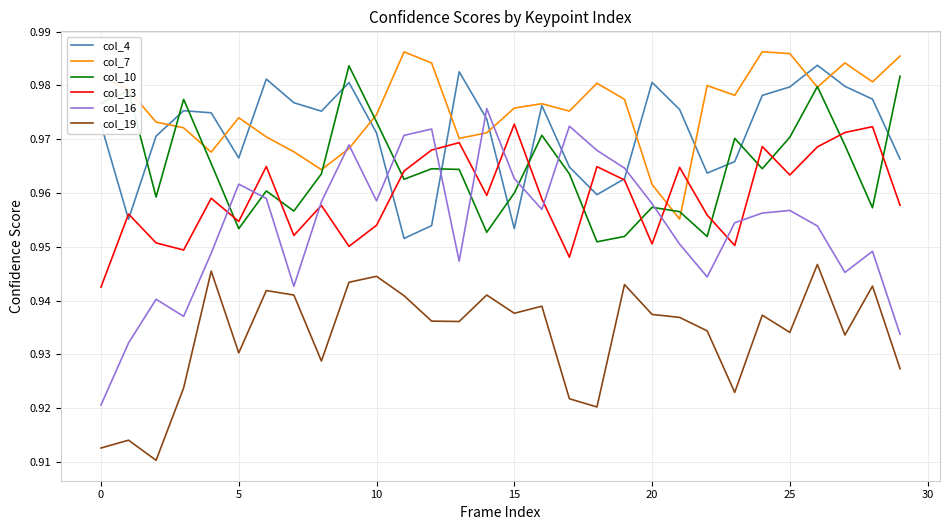

Which series has the largest total across all categories?

col_7